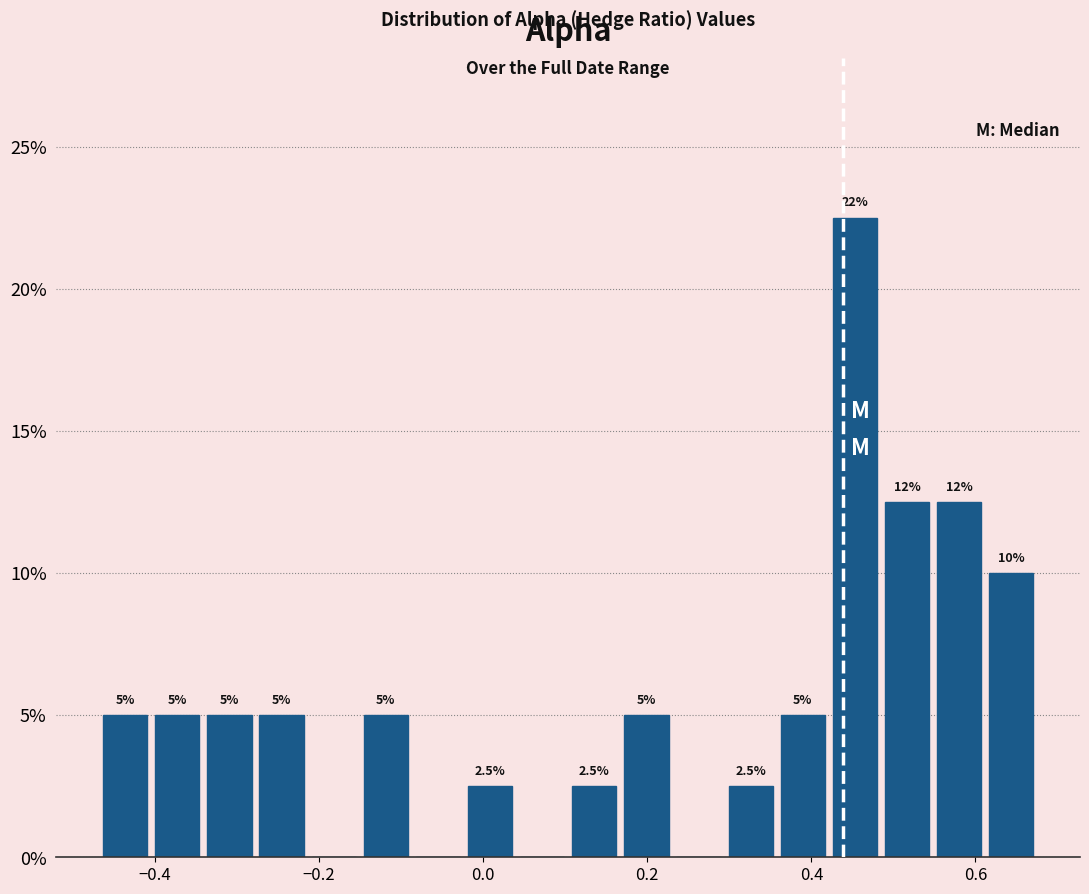

Around what value on the x-axis is the tallest bar? Give the approximate position of its centre, as read against the axis.

0.46